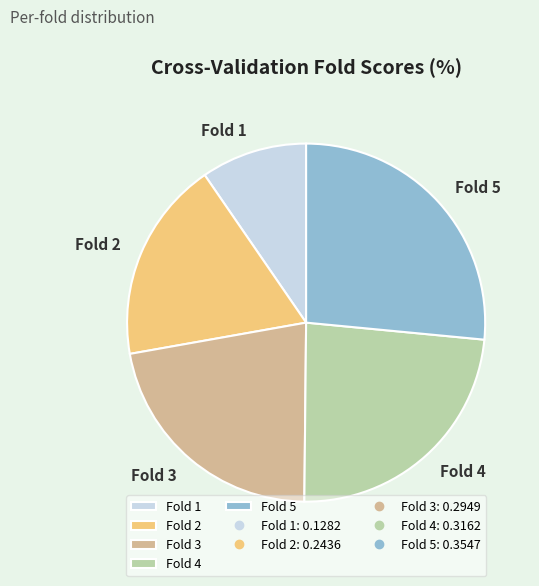

Combined, do Fold 4 and Fold 2 account for over 50%?

No